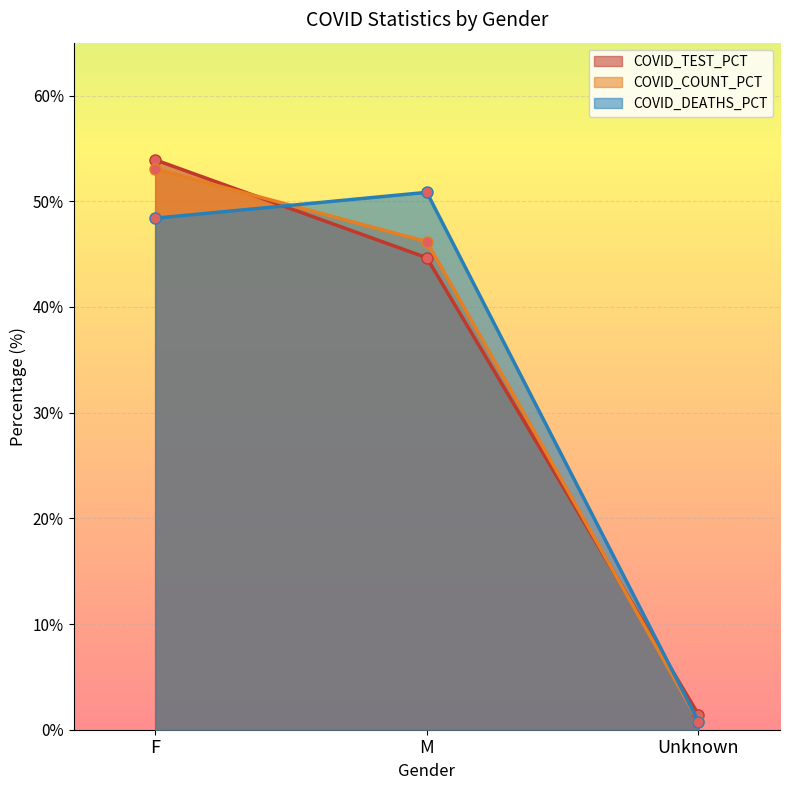

What is the label of the 3rd point from the right?

F